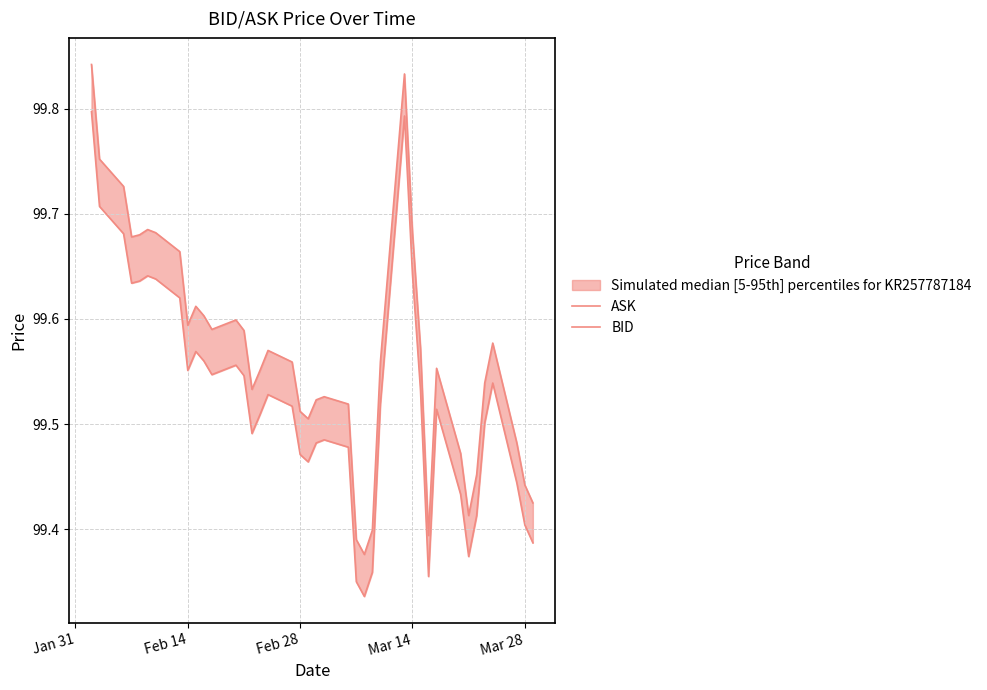

Reading left to right, what are all the values shown in this chart?

ASK: 99.8	99.8	99.7	99.7	99.7	99.7	99.7	99.7	99.6	99.6	99.6	99.6	99.6	99.6	99.5	99.6	99.6	99.6	99.5	99.5	99.5	99.5	99.5	99.4	99.4	99.4	99.6	99.8	99.7	99.6	99.4	99.6	99.5	99.4	99.5	99.5	99.6	99.5	99.4	99.4
BID: 99.8	99.7	99.7	99.6	99.6	99.6	99.6	99.6	99.6	99.6	99.6	99.5	99.6	99.5	99.5	99.5	99.5	99.5	99.5	99.5	99.5	99.5	99.5	99.3	99.3	99.4	99.5	99.8	99.6	99.5	99.4	99.5	99.4	99.4	99.4	99.5	99.5	99.4	99.4	99.4